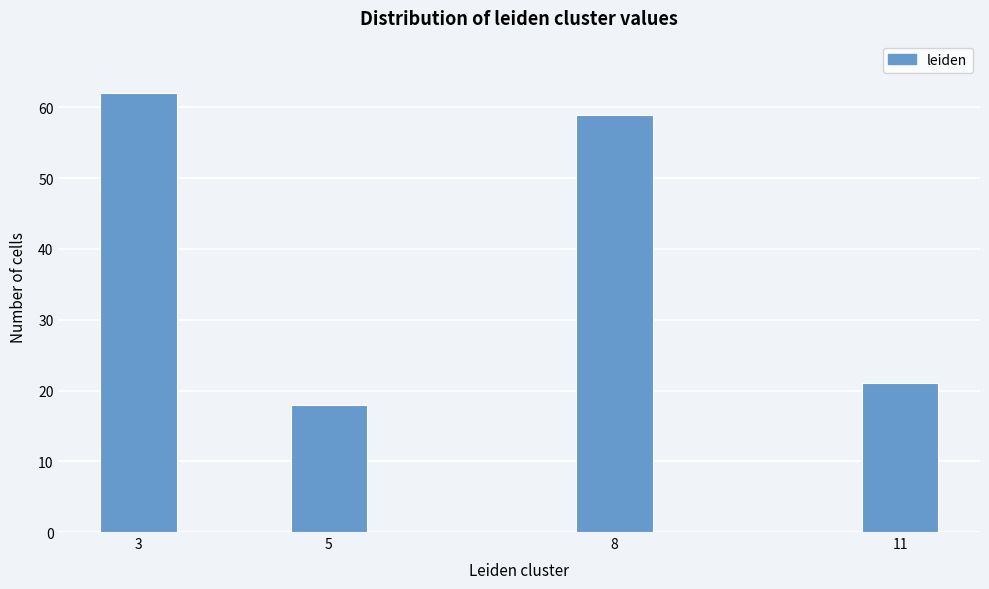

Reading right to left, what are all the values shown in this chart?

21	59	18	62